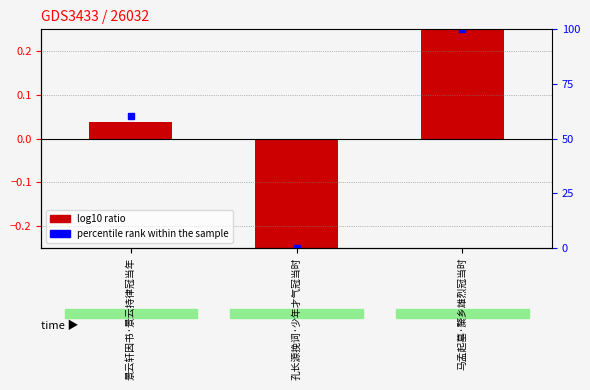

Does the chart contain any negative values?

Yes